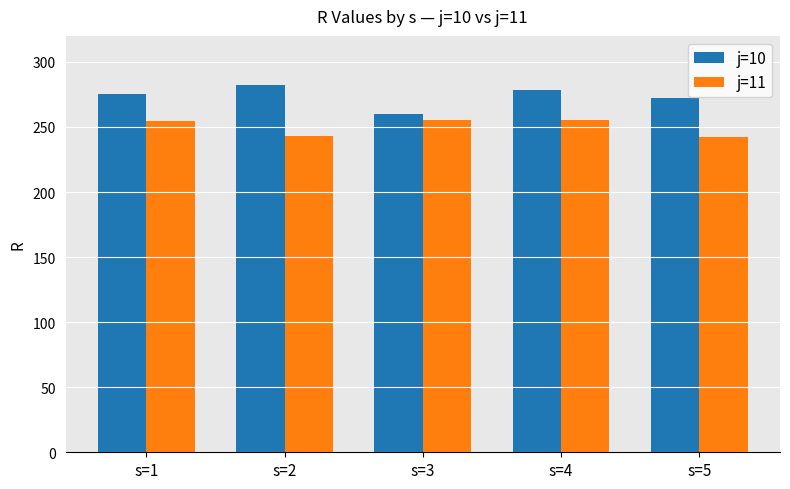

Read the j=11 value at s=3.

255.2